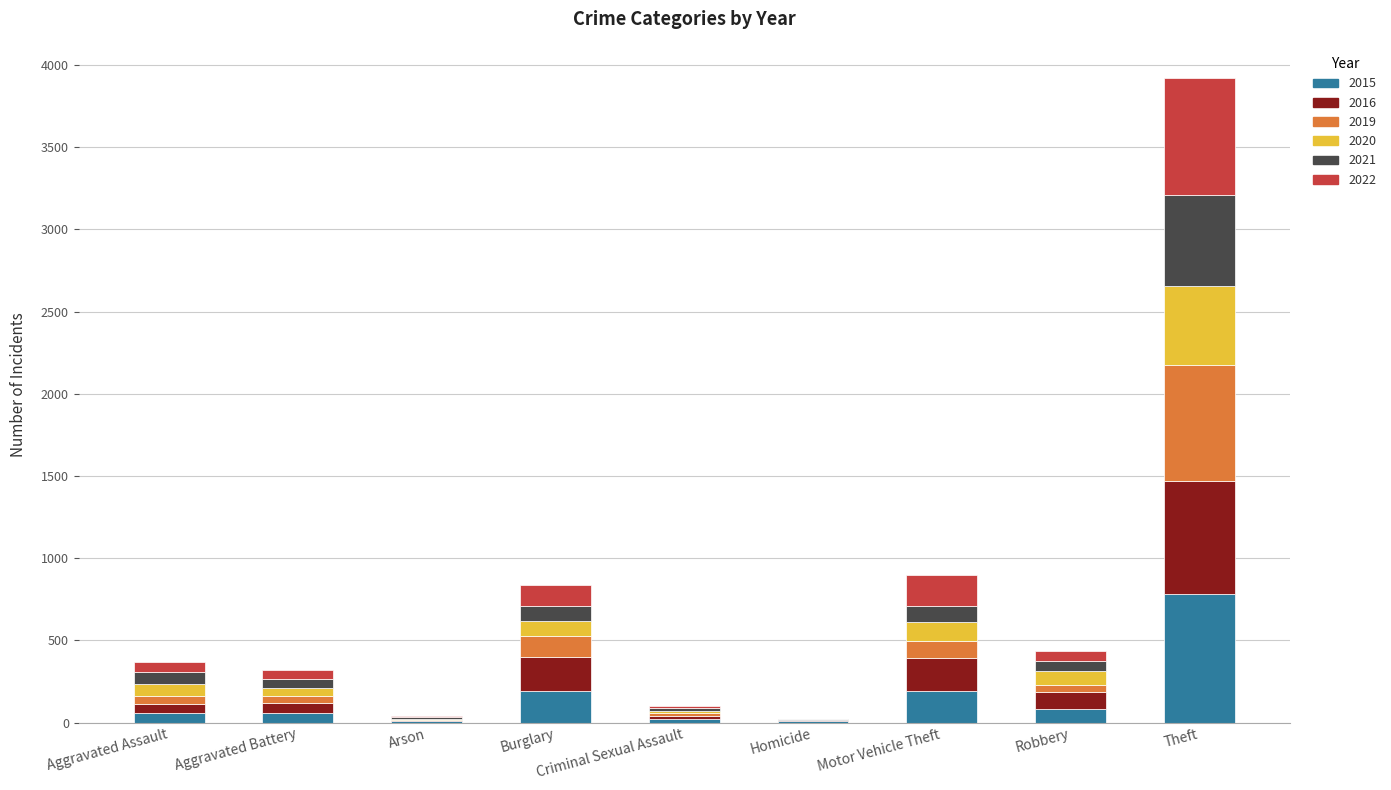

Does the chart contain stacked bars?

Yes